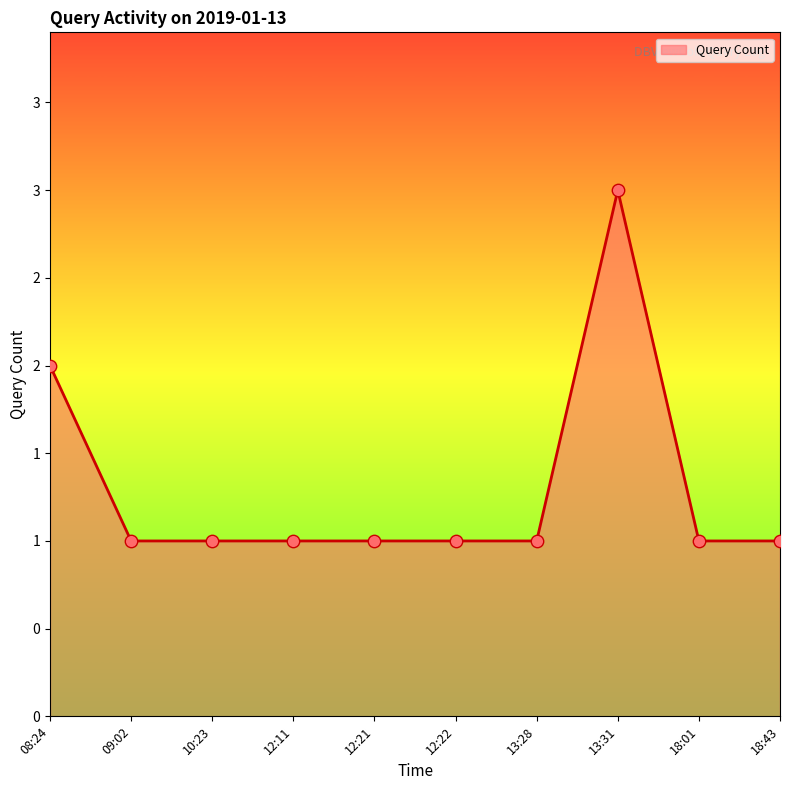

Which has a higher value, 08:24 or 12:21?

08:24